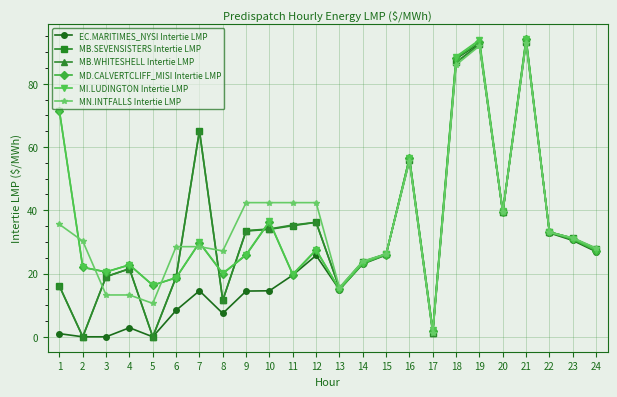

Where is the first local maximum for MB.SEVENSISTERS Intertie LMP?

4